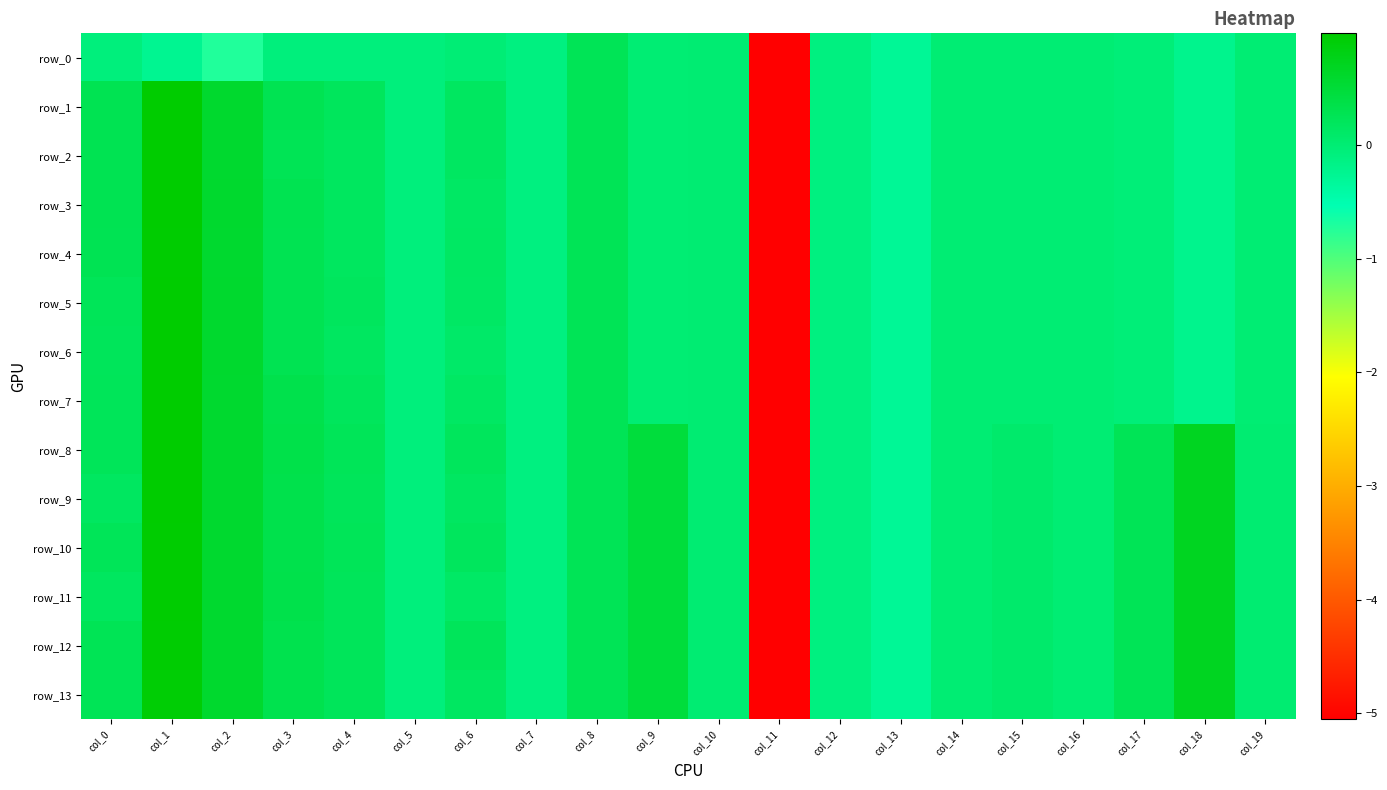

How many negative values does the row_12 series have?

7